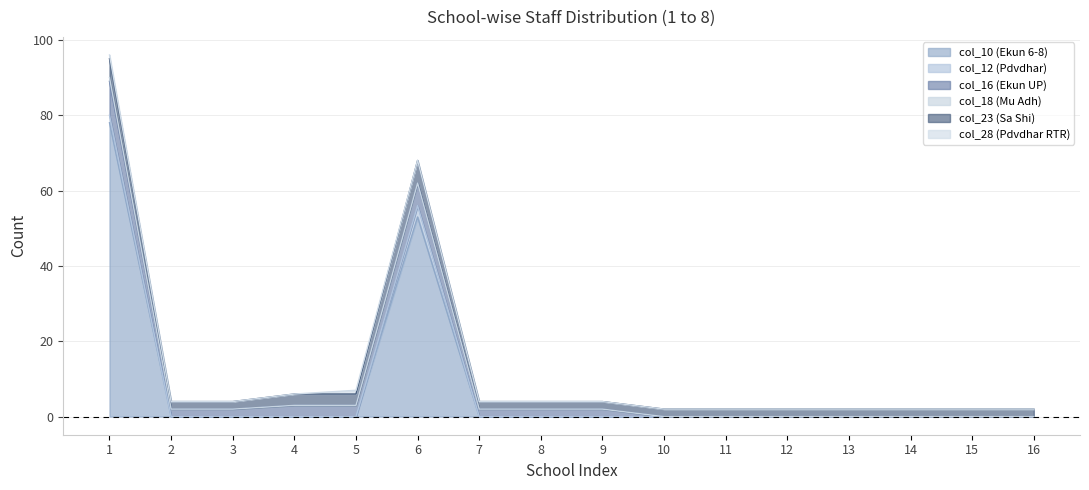

What is the greatest value displayed?

78